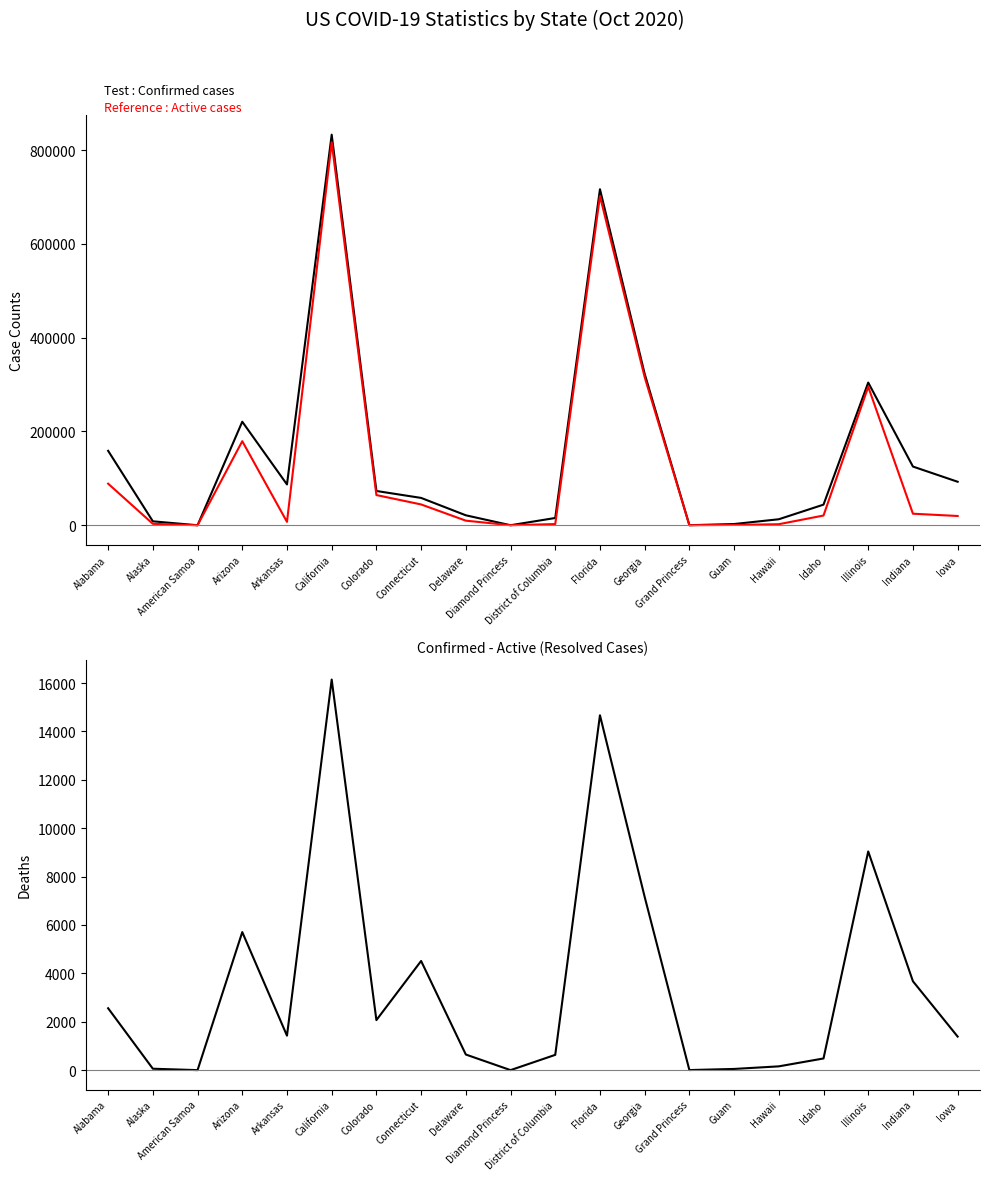

Reading right to left, extract all data points from this chart.

Confirmed: Iowa=92744	Indiana=125146	Illinois=304235	Idaho=43964	Hawaii=12804	Guam=2617	Grand Princess=103	Georgia=322925	Florida=716459	District of Columbia=15519	Diamond Princess=49	Delaware=21243	Connecticut=58297	Colorado=73076	California=832713	Arkansas=87013	Arizona=220754	American Samoa=0	Alaska=8405	Alabama=158717
Active: Iowa=19757	Indiana=24627	Illinois=295195	Idaho=20738	Hawaii=2233	Guam=681	Grand Princess=100	Georgia=315763	Florida=701788	District of Columbia=2589	Diamond Princess=49	Delaware=9792	Connecticut=44376	Colorado=64377	California=816566	Arkansas=7230	Arizona=179210	American Samoa=0	Alaska=3066	Alabama=88663
Deaths: Iowa=1387	Indiana=3674	Illinois=9040	Idaho=482	Hawaii=156	Guam=49	Grand Princess=3	Georgia=7162	Florida=14671	District of Columbia=631	Diamond Princess=0	Delaware=645	Connecticut=4513	Colorado=2068	California=16147	Arkansas=1425	Arizona=5706	American Samoa=0	Alaska=58	Alabama=2558